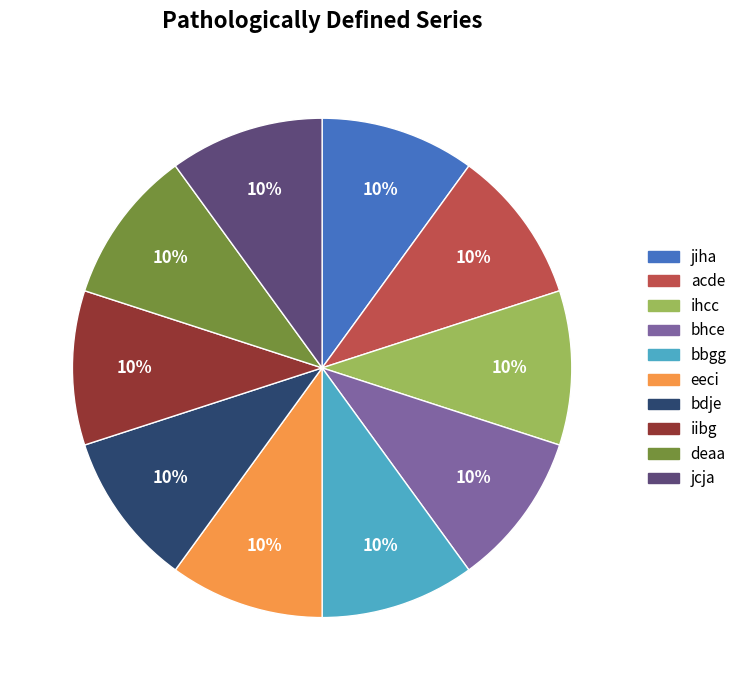

Approximately how many times larger is the value at iibg compared to eeci?

1.0